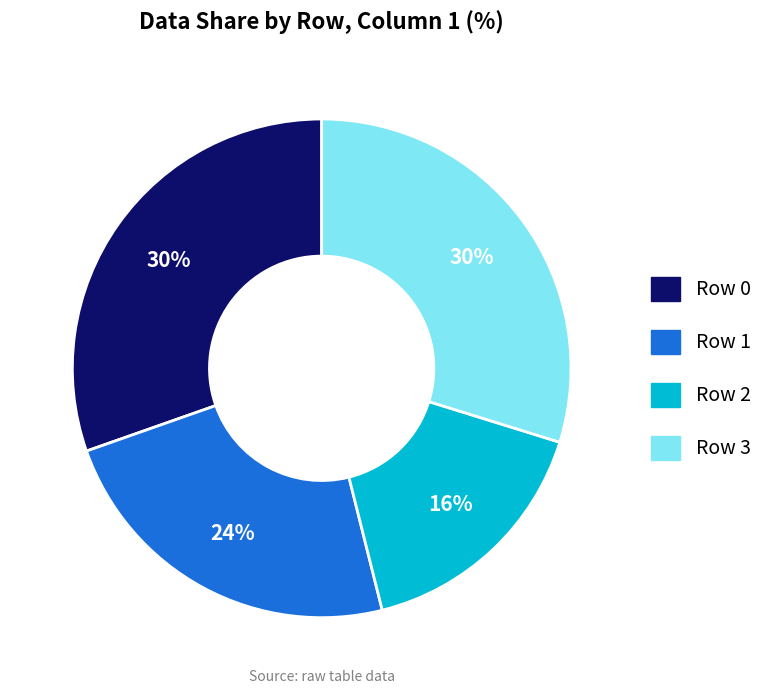

Does any single category account for the majority?

No